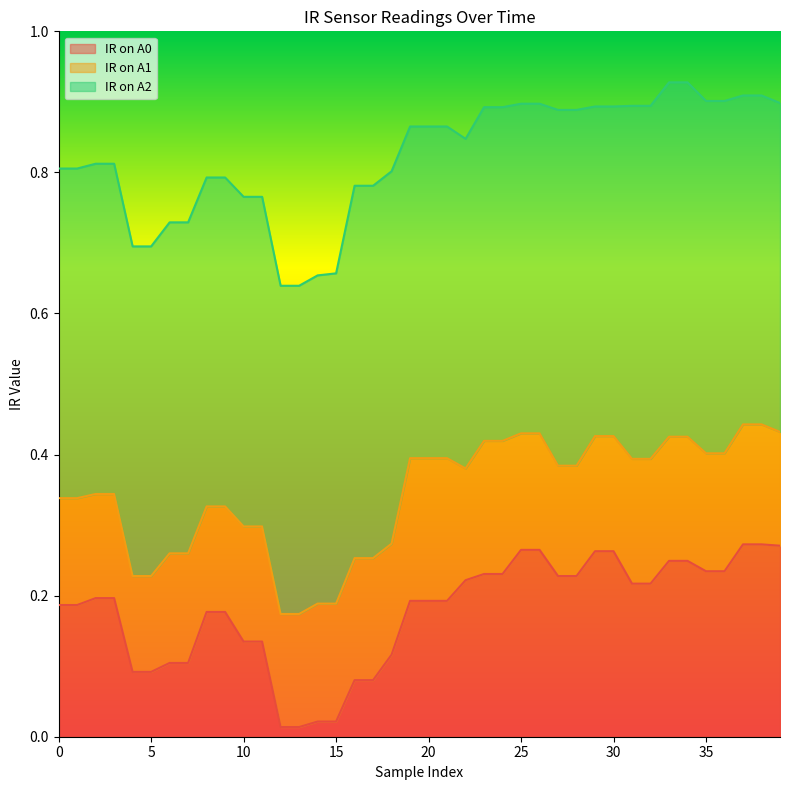

How many IR on A1 values are between 0 and 1?

40